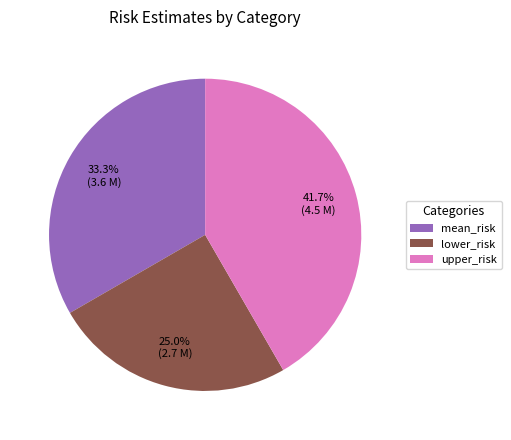

Is the sum of lower_risk and mean_risk greater than half?

Yes